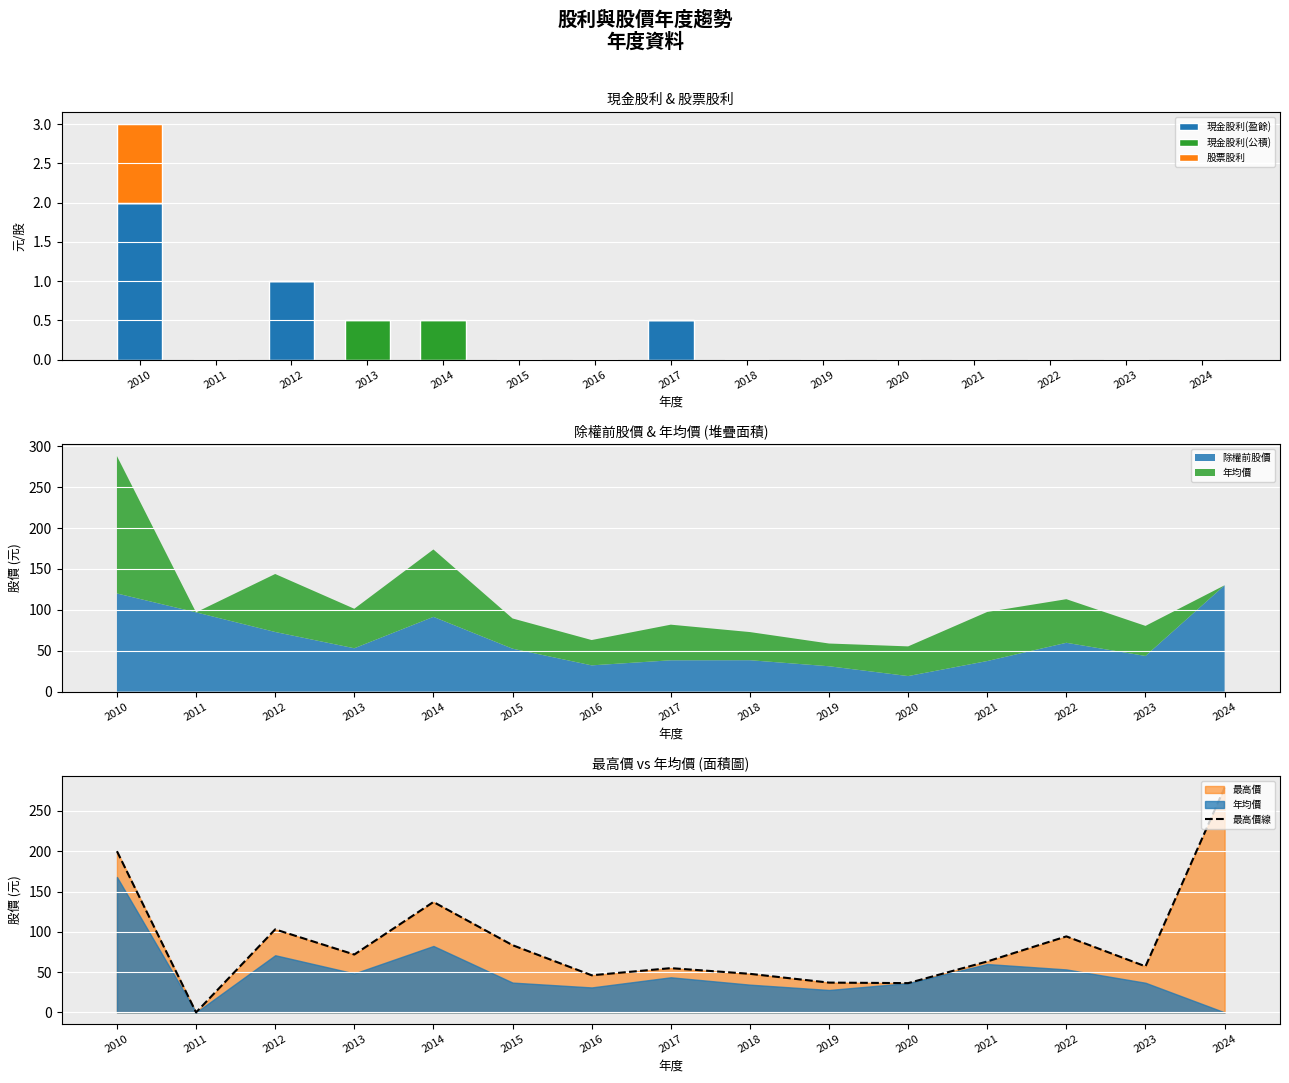

What is the sum of all 現金股利(盈餘) values?

3.5